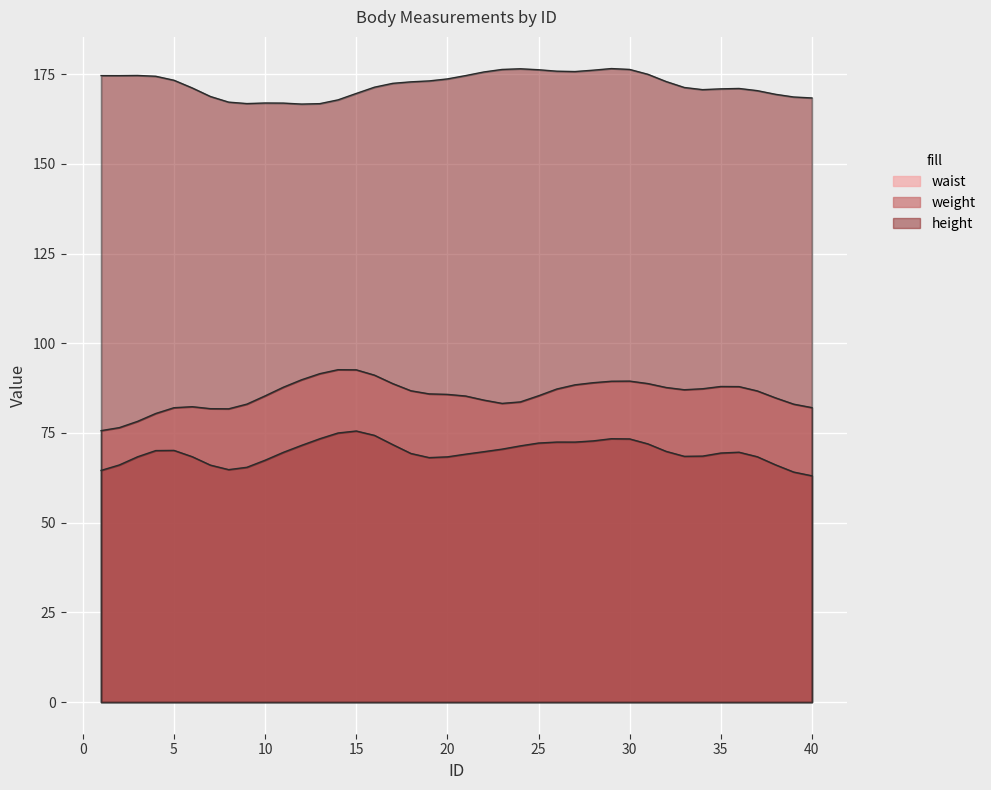

Which has a higher value, 5 or 4?

4